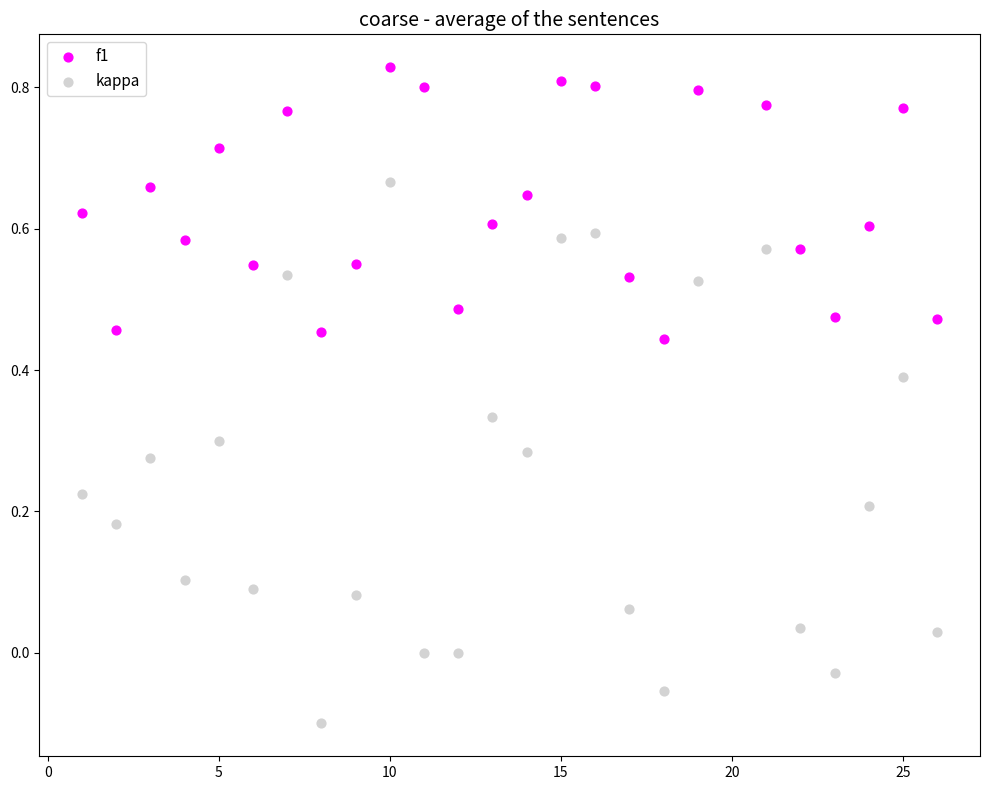

What are all the series names shown in the legend?

f1, kappa